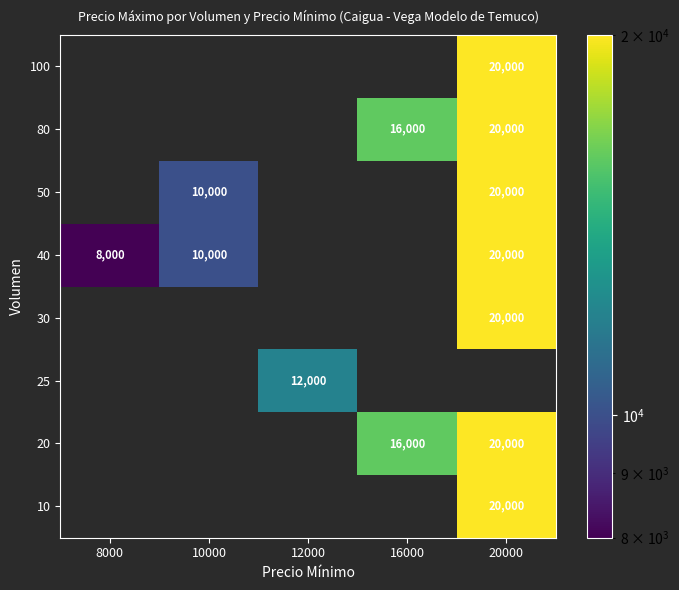

Is it true that 50 equals 6247 at 10000?

False